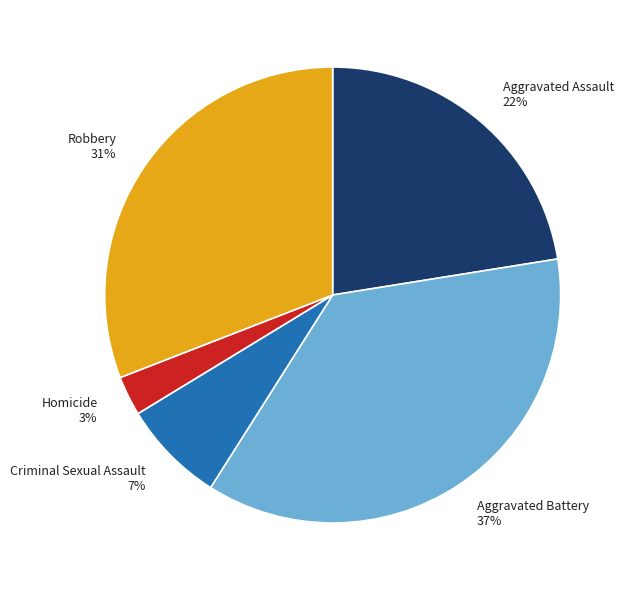

To the nearest percent, what is the average slice percentage?

20%